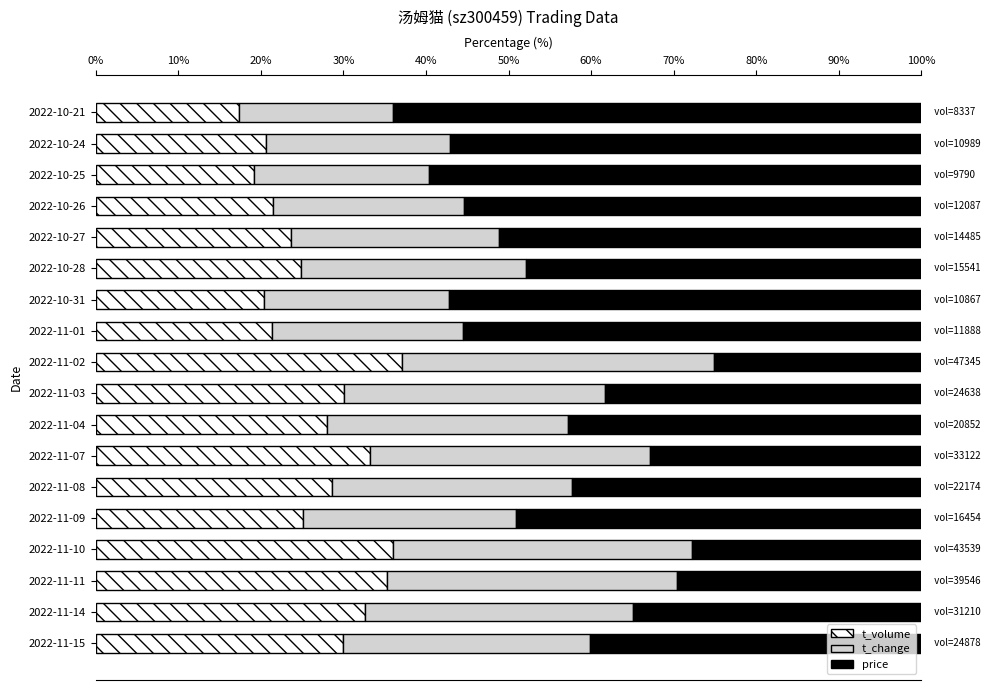

What is the total value across all series at 2022-11-09?

100.0